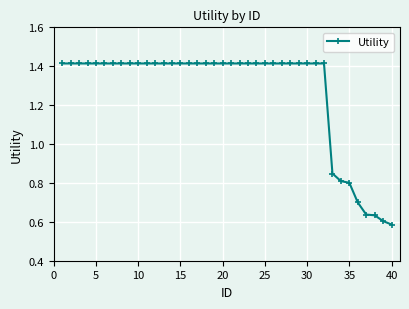

What is the sum of all values?

50.9